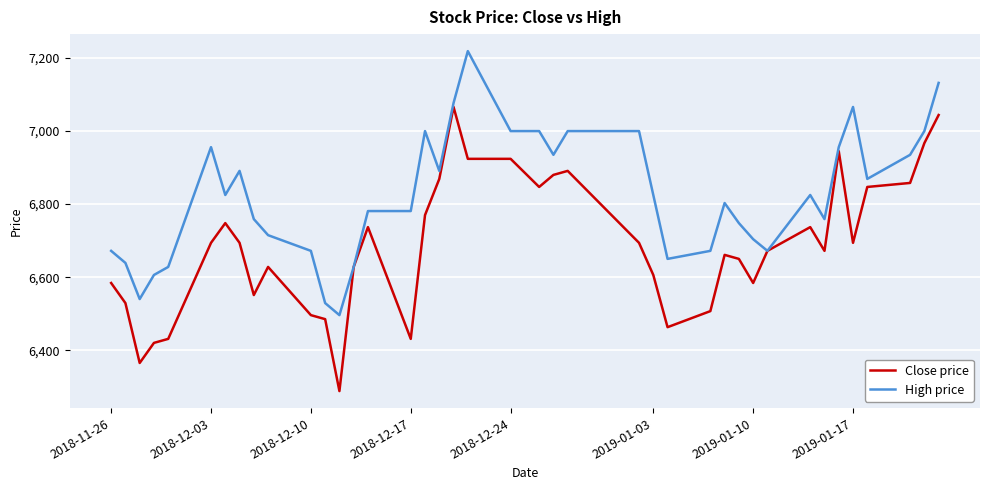

Rank the series by their average value, from highest to lowest.

High price, Close price